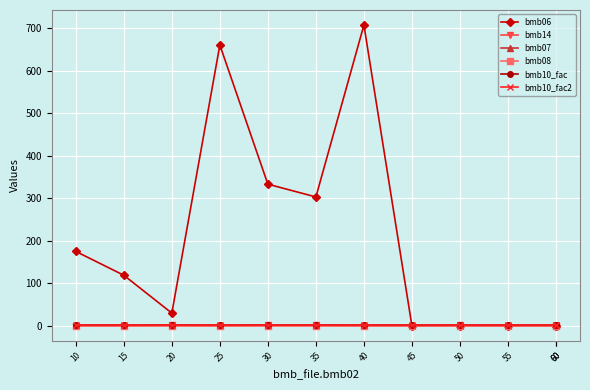

At how many categories does at least one series exceed 584?

2